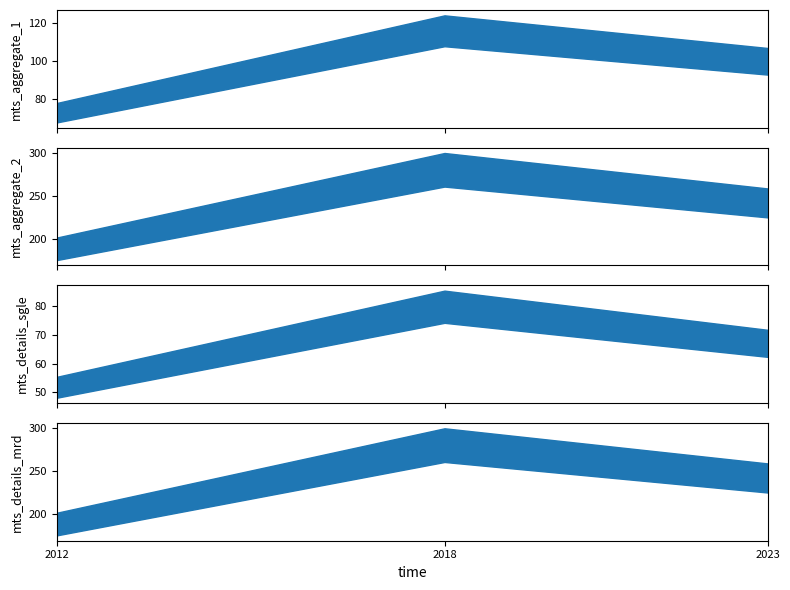

What is the value of the mts_aggregate_1 point at the 3rd from the left?

99.9